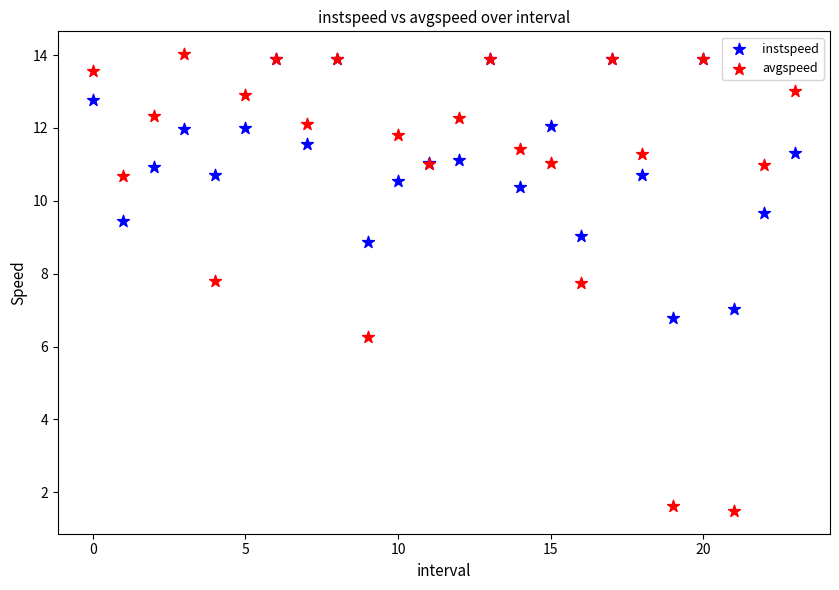

Which series contains the lowest Y value?

avgspeed